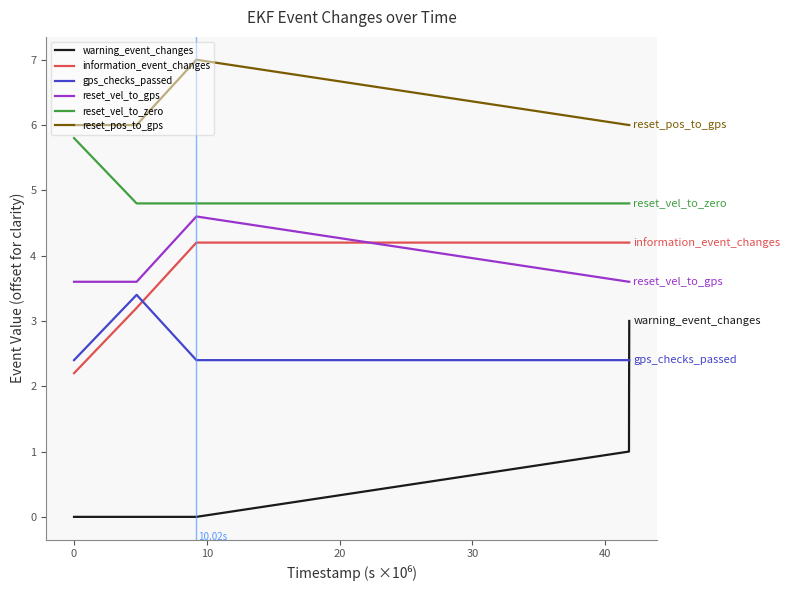

List the series in order of their peak value, lowest first.

warning_event_changes, gps_checks_passed, information_event_changes, reset_vel_to_gps, reset_vel_to_zero, reset_pos_to_gps